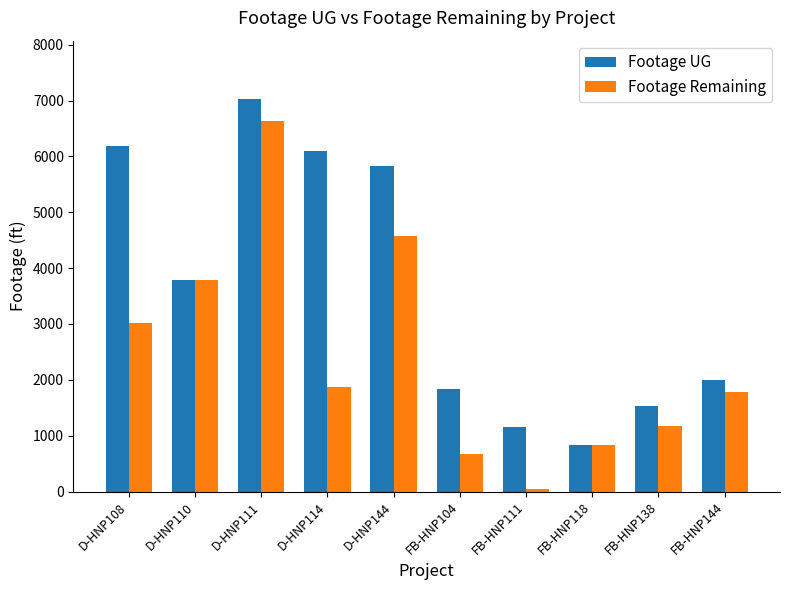

Is it true that Footage Remaining equals 1859 at D-HNP111?

False